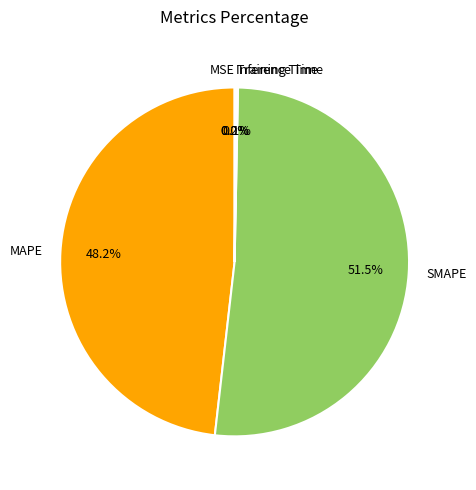

Rank the categories by value from lowest to highest.

MSE, Training Time, Inference Time, MAPE, SMAPE